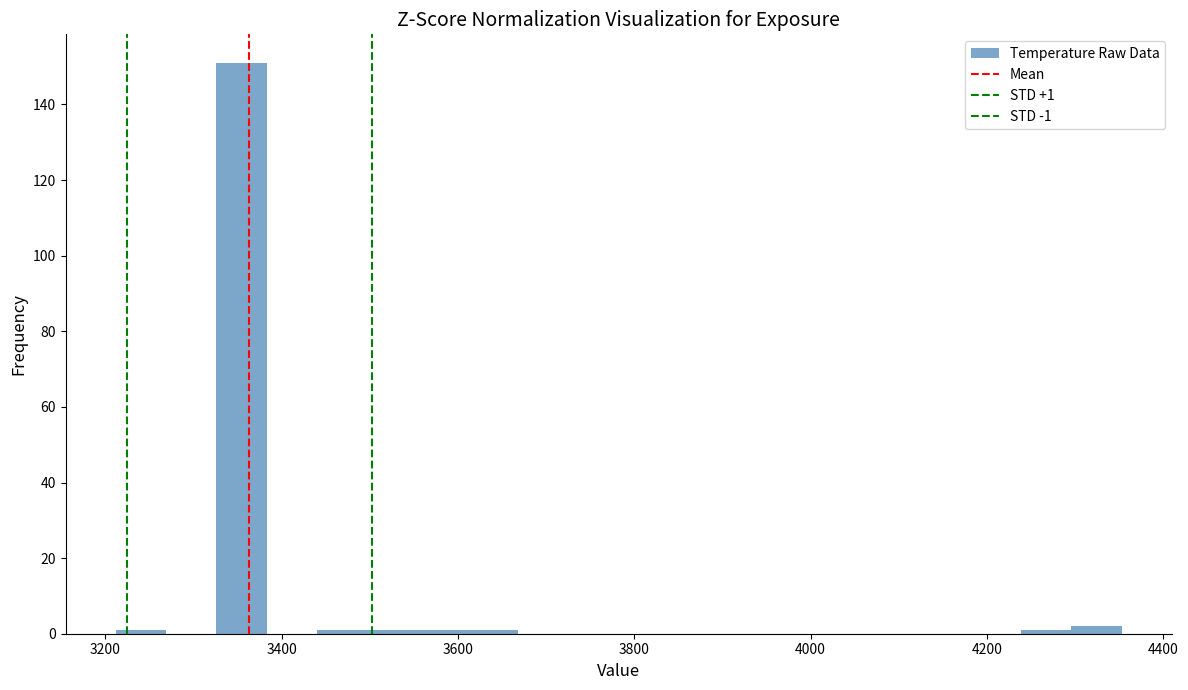

Around what value on the x-axis is the tallest bar? Give the approximate position of its centre, as read against the axis.

3360